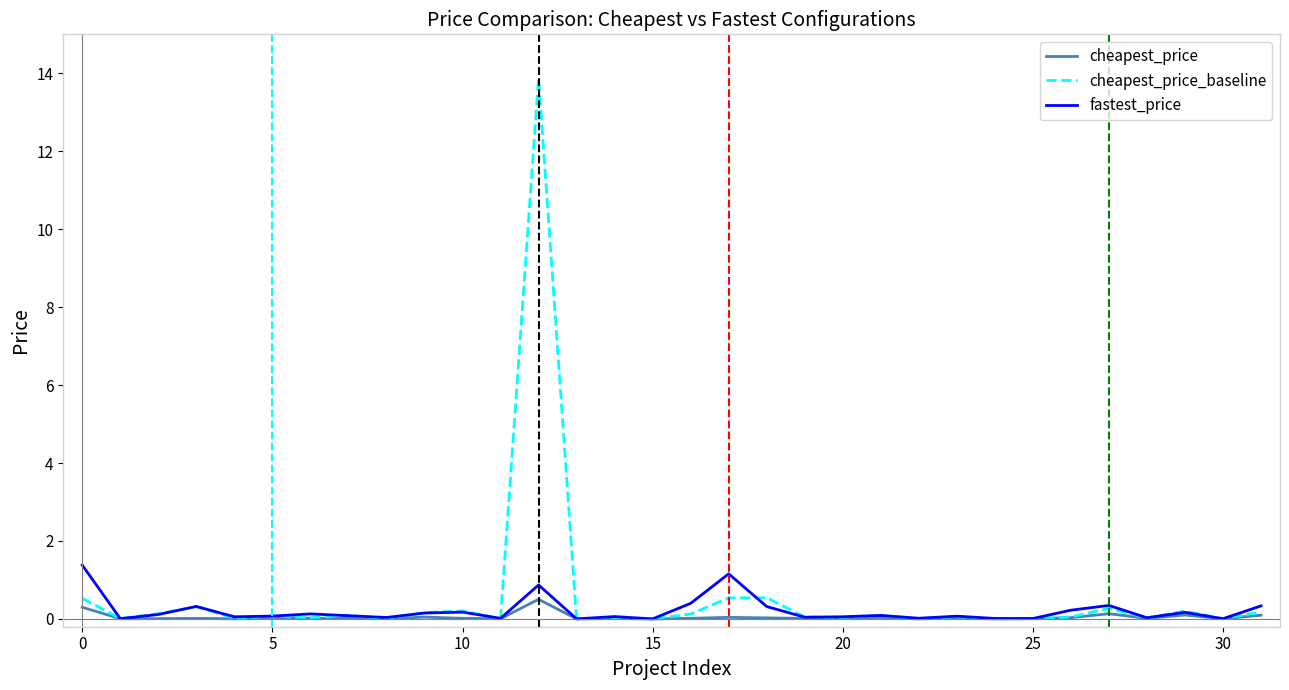

What is the average value of the cheapest_price_baseline series?

0.6